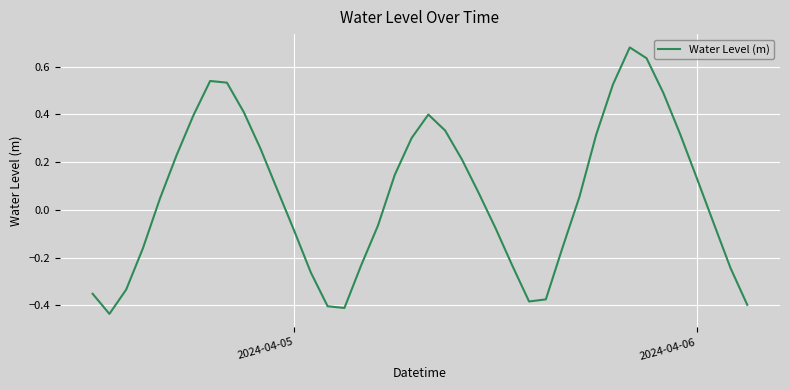

What is the difference between the maximum and minimum values?

1.1